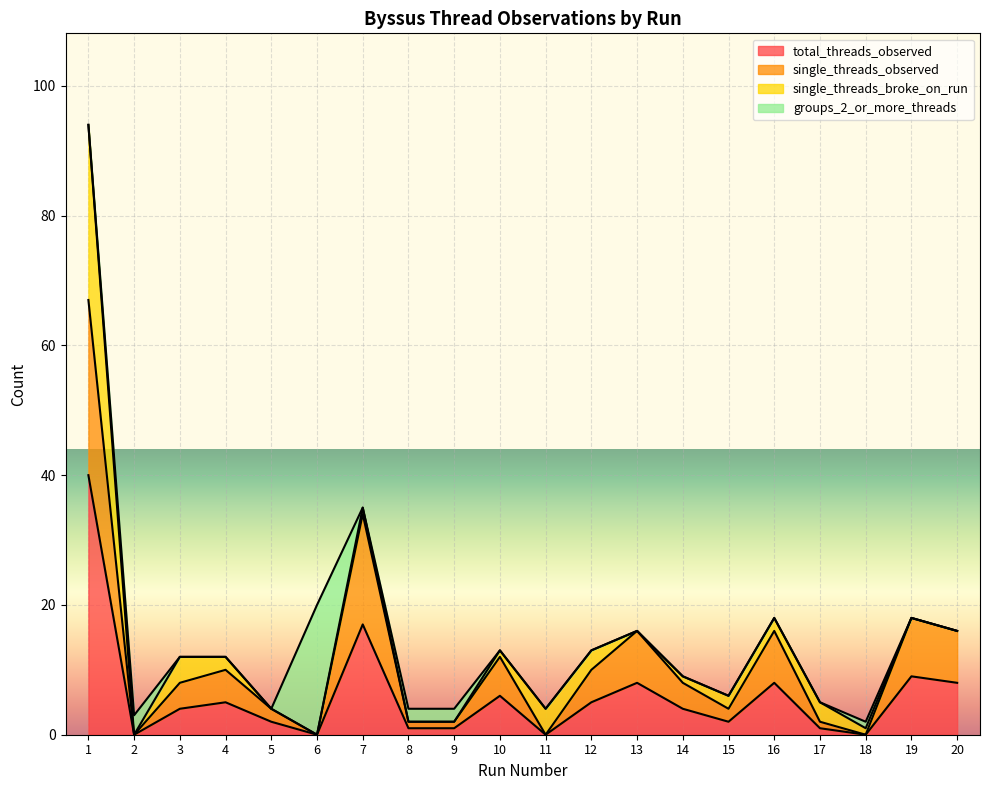

What is the value of the total_threads_observed point at the 14th from the left?

4